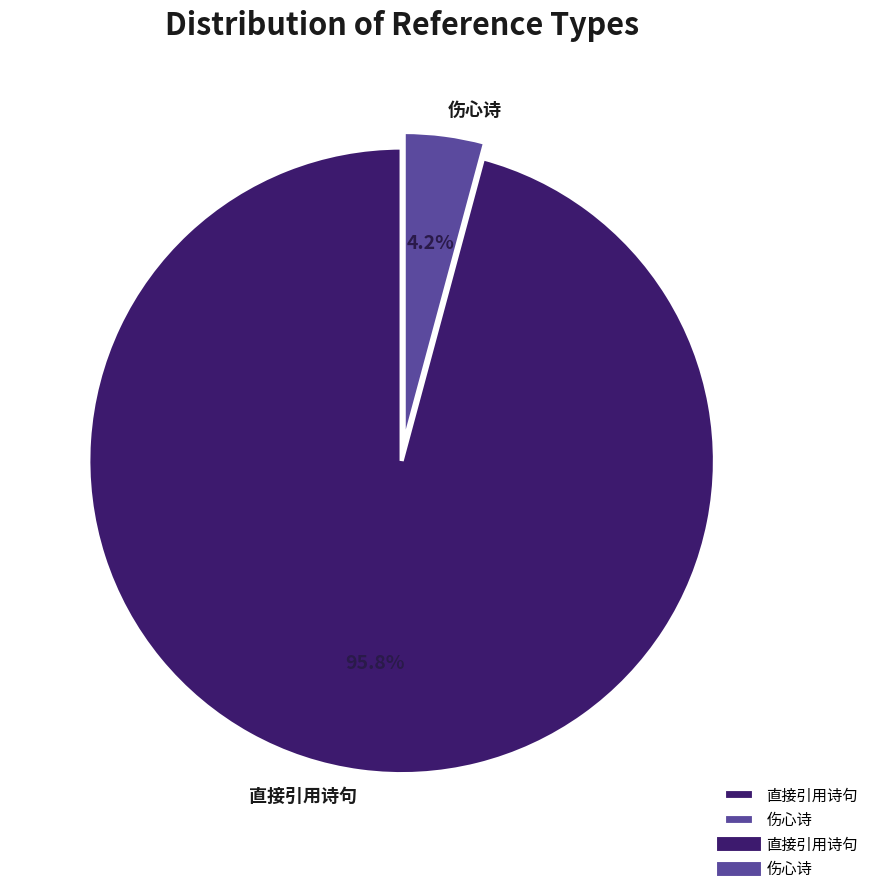

What percentage do 直接引用诗句 and 伤心诗 together represent?

100.0%